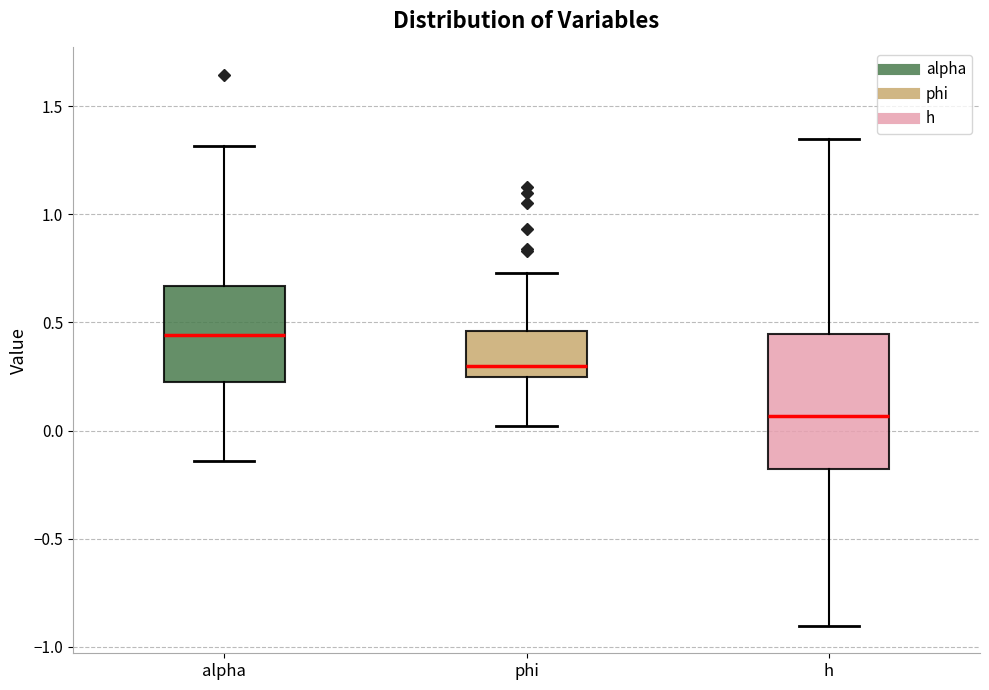

Reading left to right, read every box against the y-axis: the position of its median line, the range the box covers, and the ends of its whiskers. The values are not printed on the chart, so give them approximately, as read against the axis.

alpha: median 0.45, box 0.20 to 0.65, whiskers -0.15 to 1.30
phi: median 0.30, box 0.25 to 0.45, whiskers 0.00 to 0.75
h: median 0.05, box -0.20 to 0.45, whiskers -0.90 to 1.35